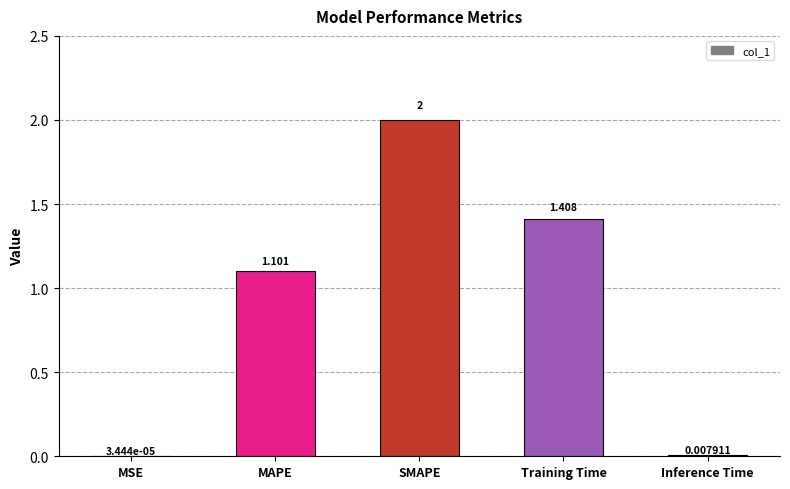

At which label is the value closest to 1?

MAPE